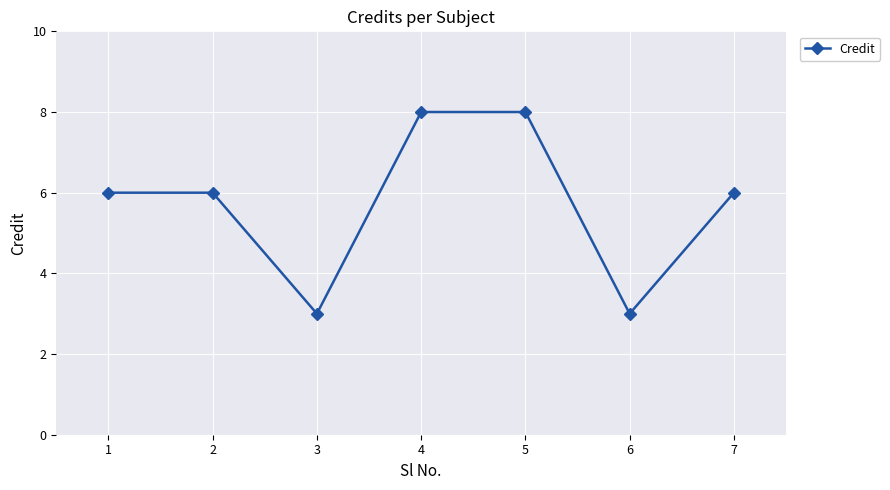

How many distinct data groups are displayed?

1